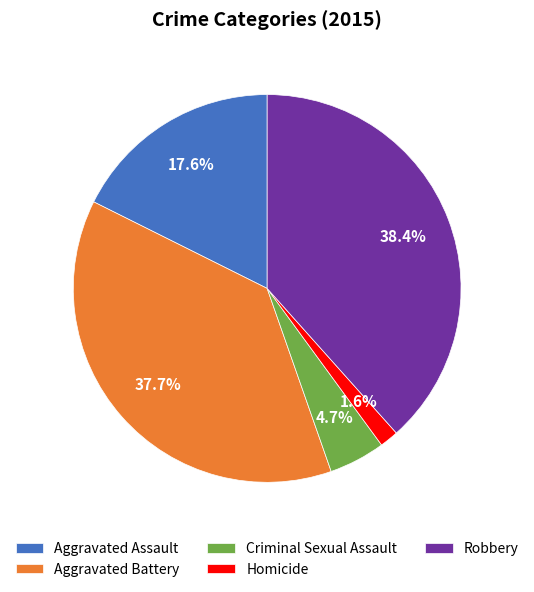

Count the number of slices in the pie.

5